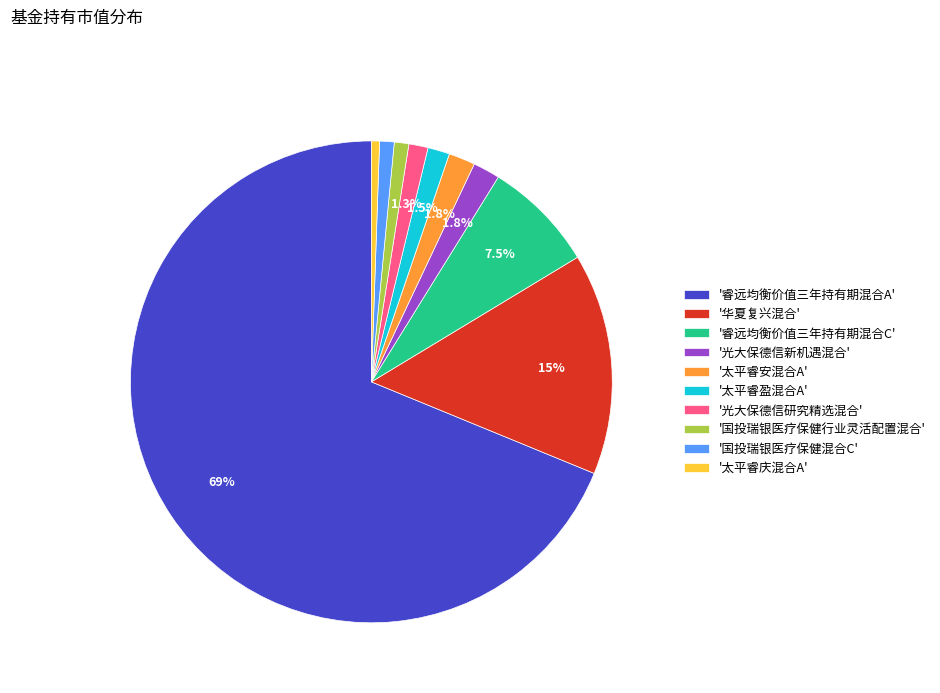

Which has a higher value, '太平睿安混合A' or '国投瑞银医疗保健行业灵活配置混合'?

'太平睿安混合A'